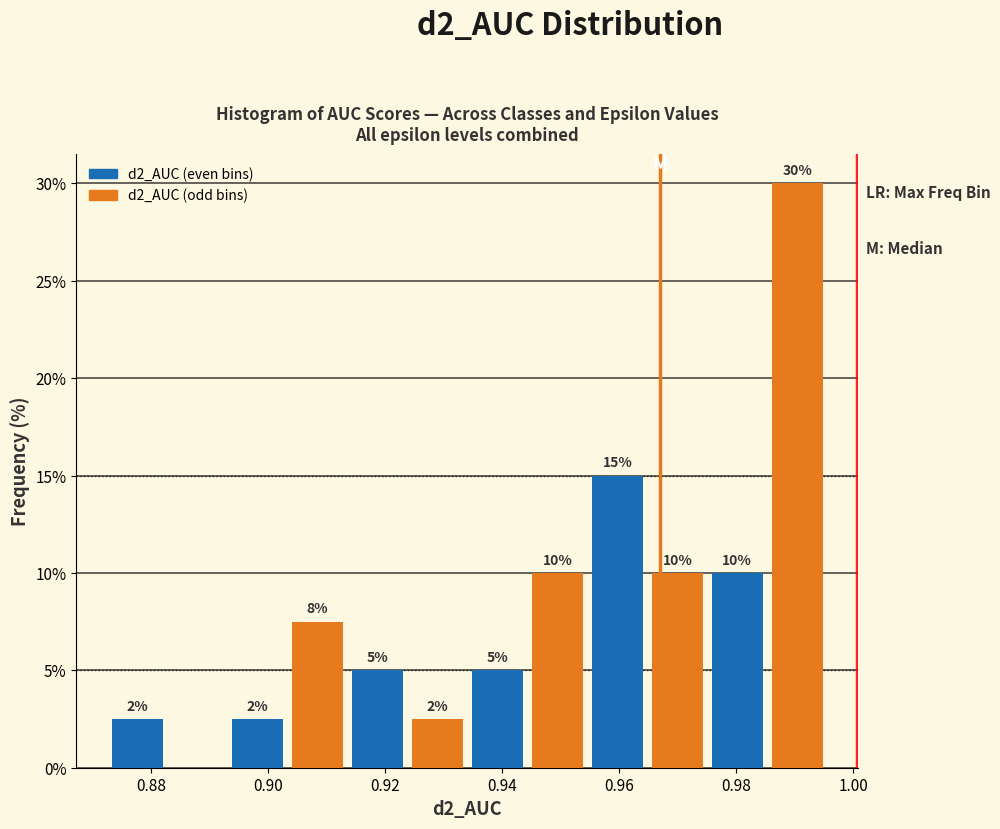

Over which range of the x-axis is the bar tallest?

0.986 to 0.996